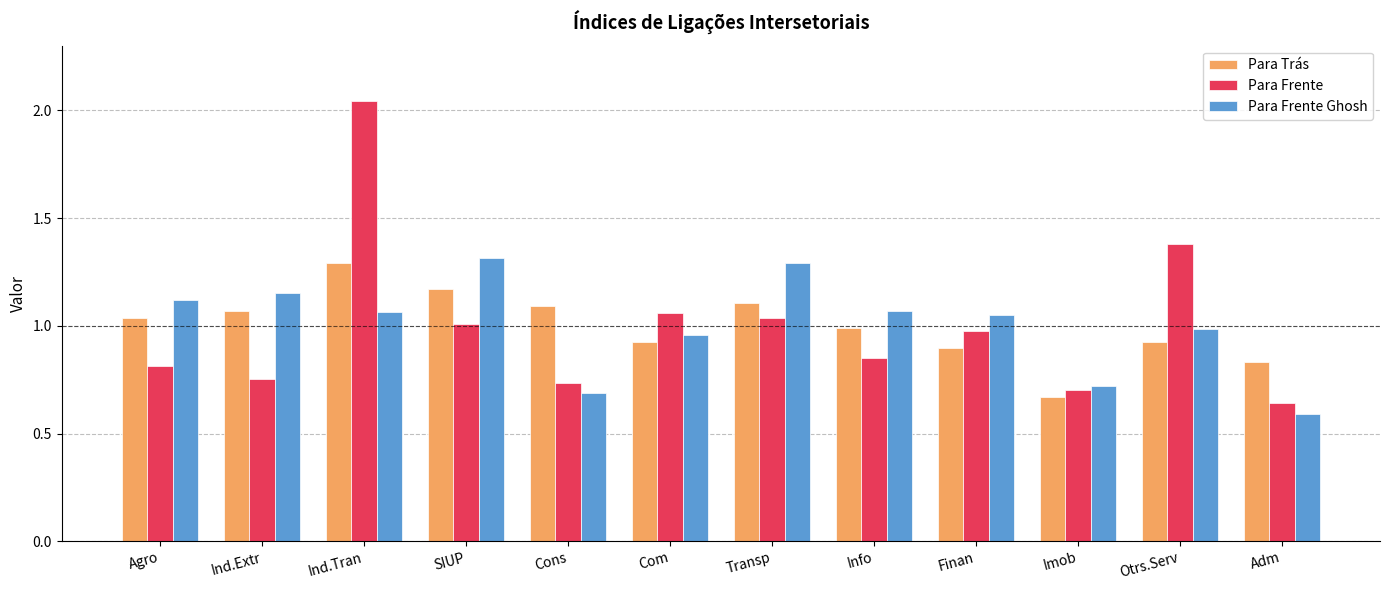

At which label is Para Frente Ghosh closest to 0?

Adm